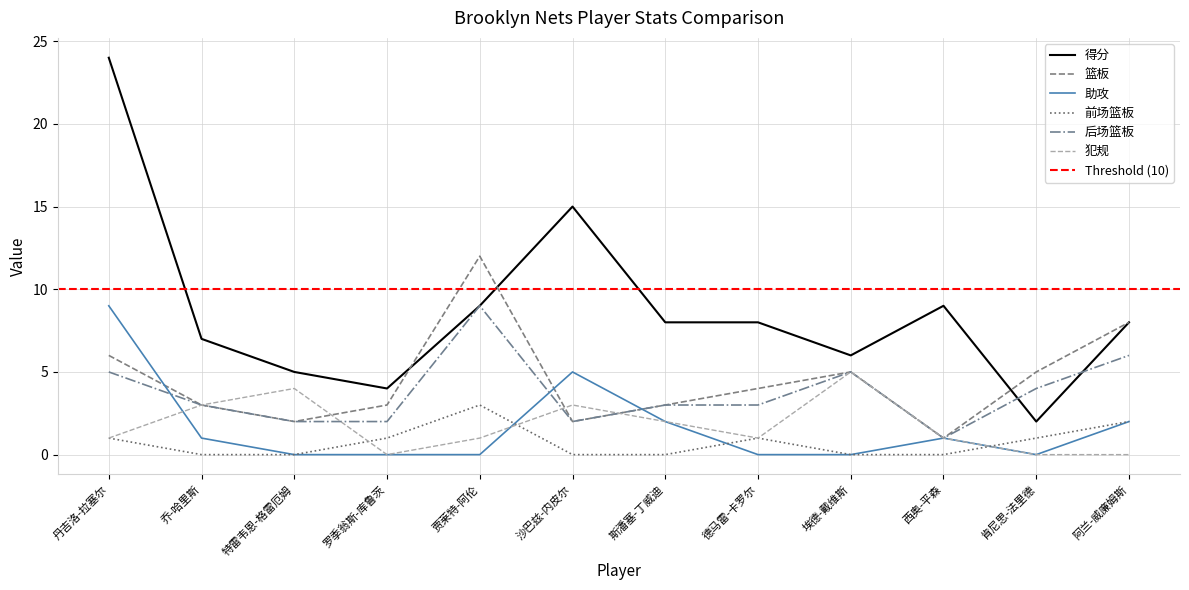

What is the difference between the maximum and minimum values in the 后场篮板 series?

8